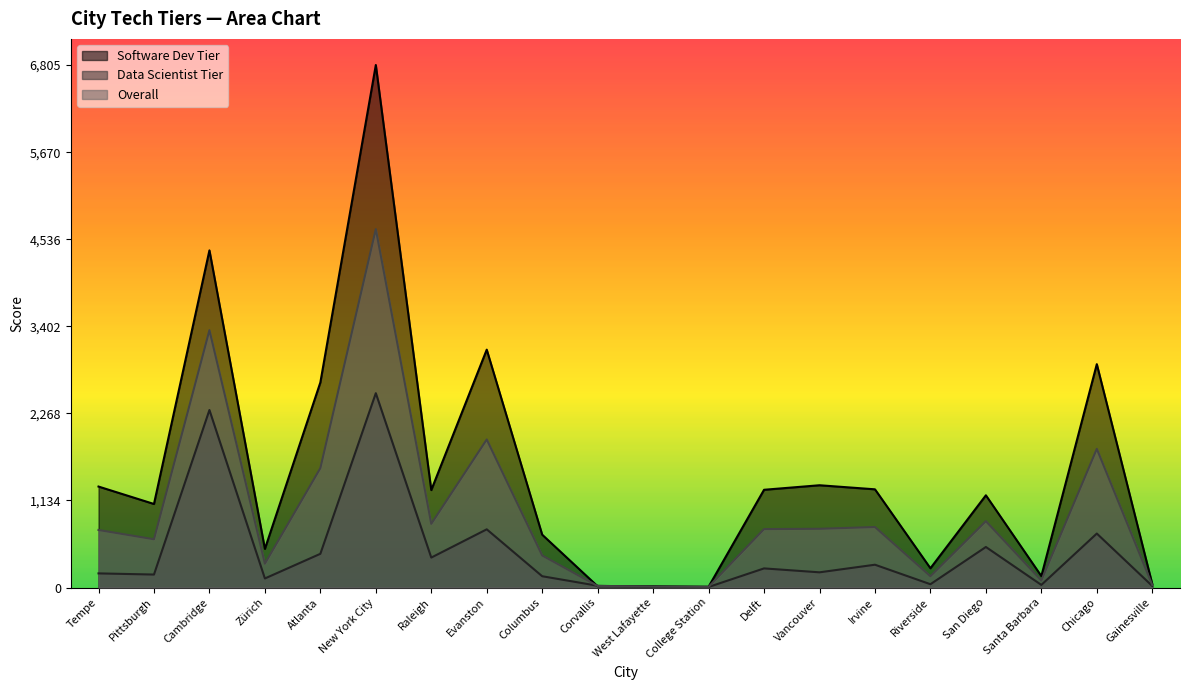

Reading right to left, extract all data points from this chart.

Software Dev Tier: Gainesville=46.0	Chicago=2909.0	Santa Barbara=149.0	San Diego=1201.0	Riverside=251.0	Irvine=1279.0	Vancouver=1332.0	Delft=1273.0	College Station=10.0	West Lafayette=16.0	Corvallis=16.0	Columbus=688.0	Evanston=3098.0	Raleigh=1269.0	New York City=6805.0	Atlanta=2671.0	Zürich=503.0	Cambridge=4391.0	Pittsburgh=1088.0	Tempe=1315.0
Data Scientist Tier: Gainesville=20.0	Chicago=703.0	Santa Barbara=34.0	San Diego=528.0	Riverside=43.0	Irvine=297.0	Vancouver=198.0	Delft=249.0	College Station=7.0	West Lafayette=7.0	Corvallis=23.0	Columbus=147.0	Evanston=758.0	Raleigh=390.0	New York City=2531.0	Atlanta=439.0	Zürich=118.0	Cambridge=2312.0	Pittsburgh=169.0	Tempe=184.0
Overall: Gainesville=33.0	Chicago=1806.0	Santa Barbara=91.5	San Diego=864.5	Riverside=147.0	Irvine=788.0	Vancouver=765.0	Delft=761.0	College Station=8.5	West Lafayette=11.5	Corvallis=19.5	Columbus=417.5	Evanston=1928.0	Raleigh=829.5	New York City=4668.0	Atlanta=1555.0	Zürich=310.5	Cambridge=3351.5	Pittsburgh=628.5	Tempe=749.5